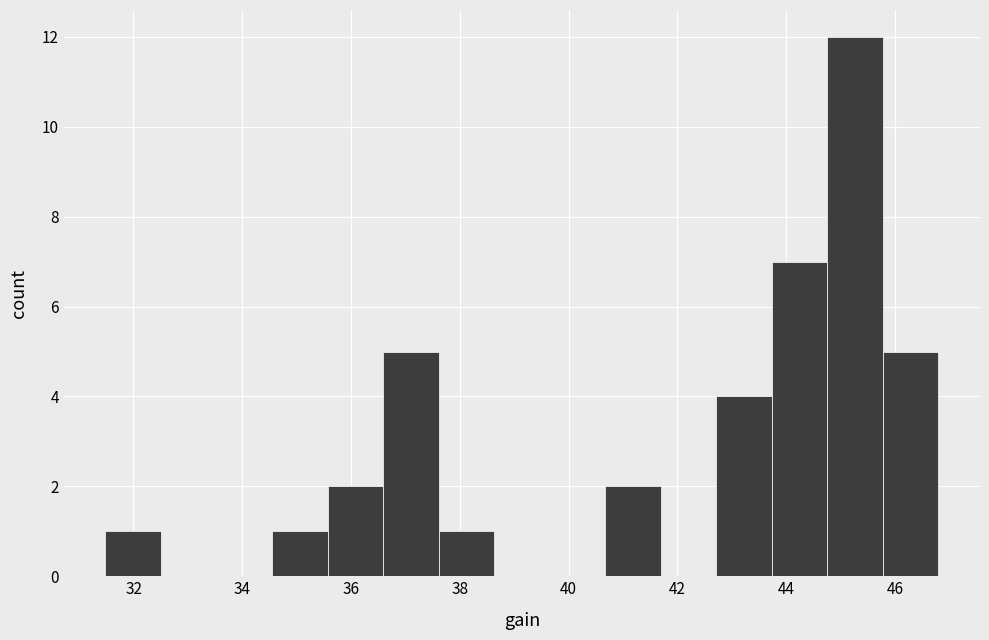

Reading left to right, transcribe this chart: for each bar, give the range it covers on the x-axis and its height. Neither the bar edges nor the heights are printed on the chart, so give them approximately, as read against the axes.

31.4 to 32.6: 1
32.6 to 33.6: 0
33.6 to 34.6: 0
34.6 to 35.6: 1
35.6 to 36.6: 2
36.6 to 37.6: 5
37.6 to 38.6: 1
38.6 to 39.6: 0
39.6 to 40.6: 0
40.6 to 41.6: 2
41.6 to 42.8: 0
42.8 to 43.8: 4
43.8 to 44.8: 7
44.8 to 45.8: 12
45.8 to 46.8: 5